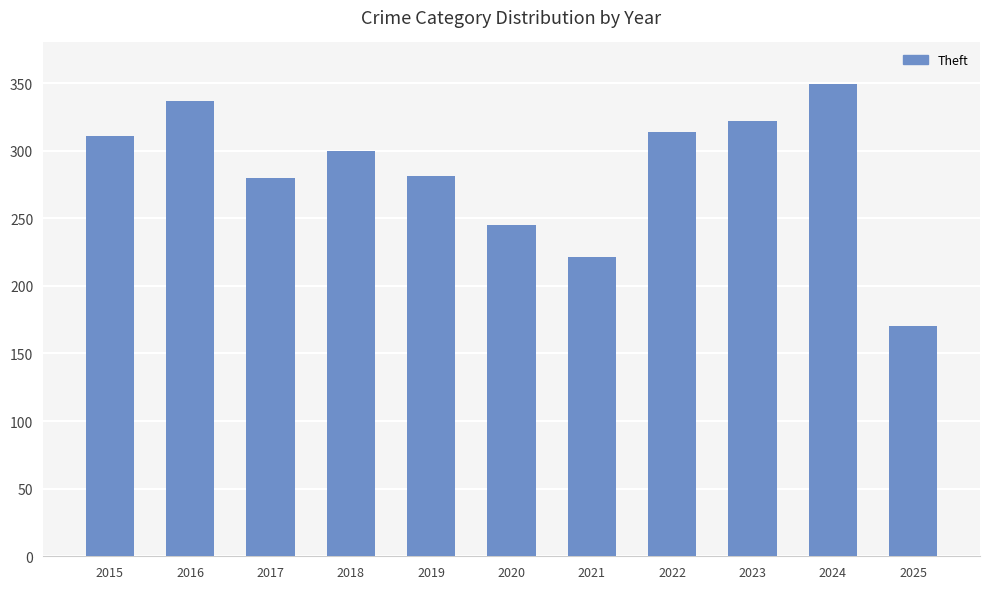

Does the chart contain stacked bars?

No